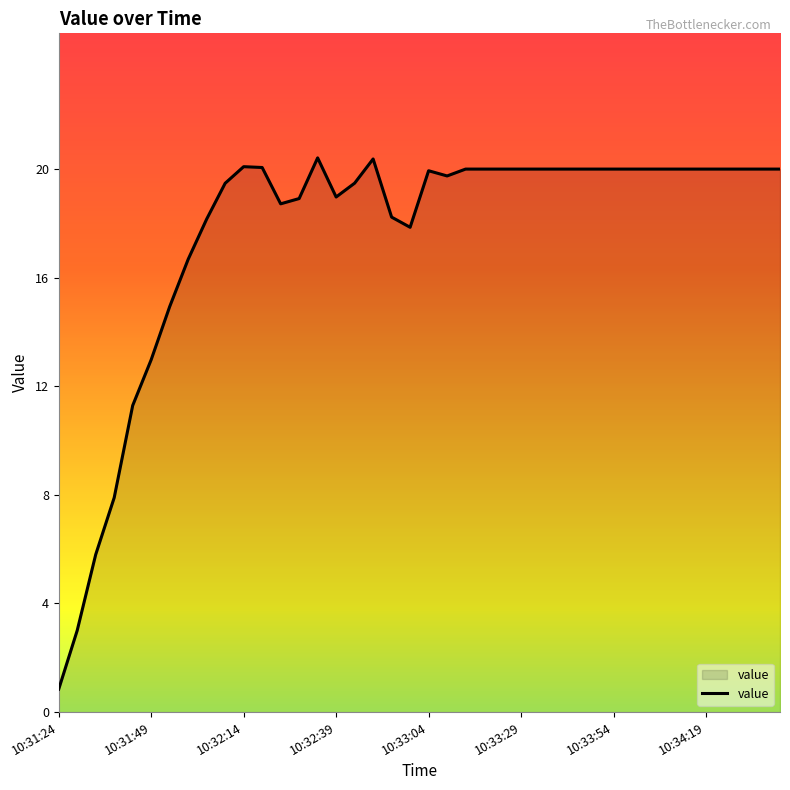

What is the minimum value shown in the chart?

0.8